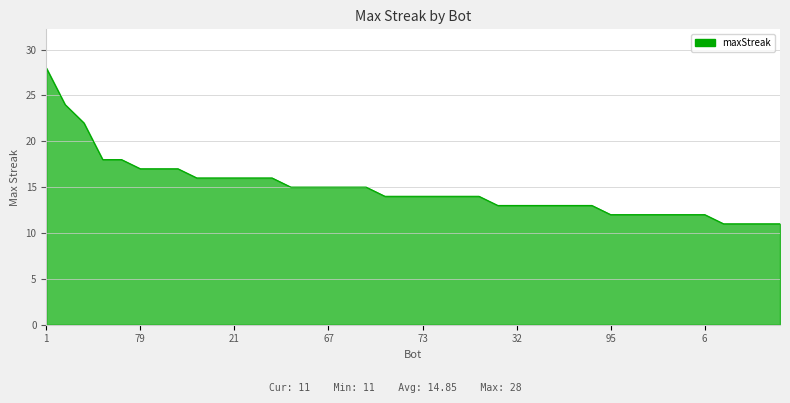

How many distinct data groups are displayed?

1